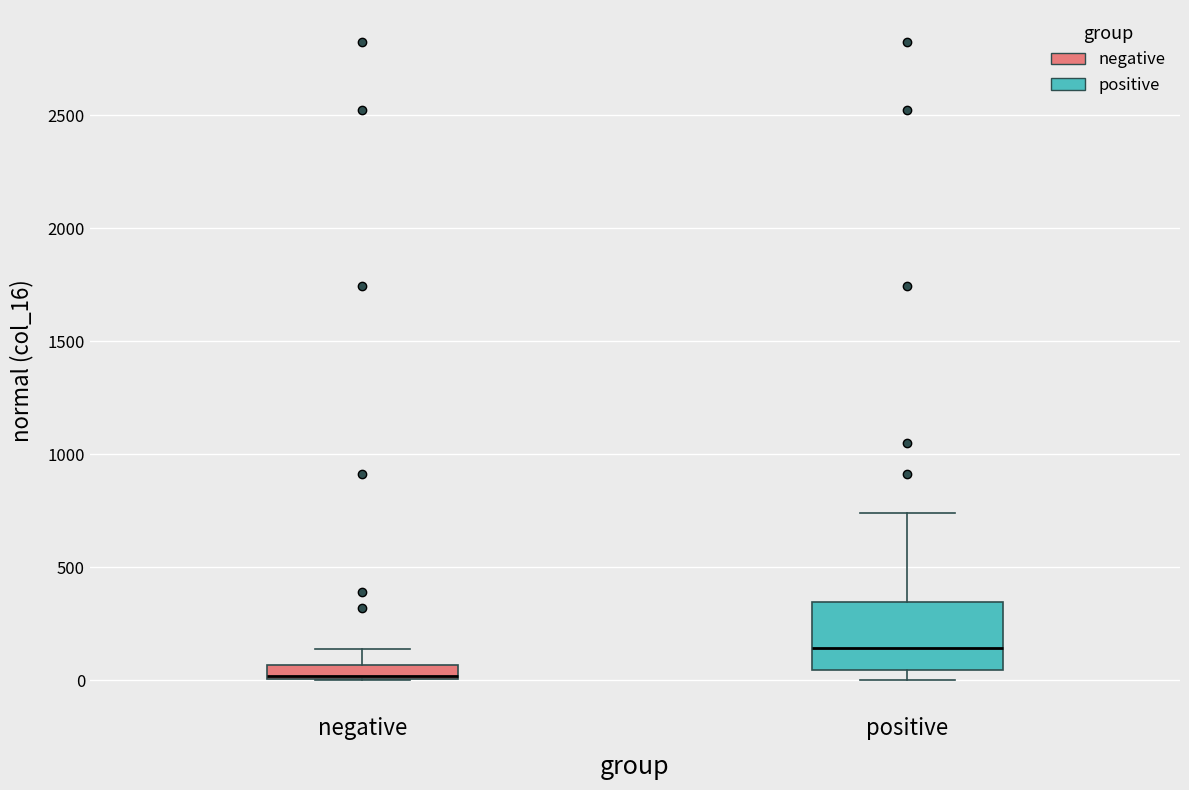

Where is the upper edge of the box for negative on the y-axis? The values are not printed on the chart, so give them approximately, as read against the axis.

50